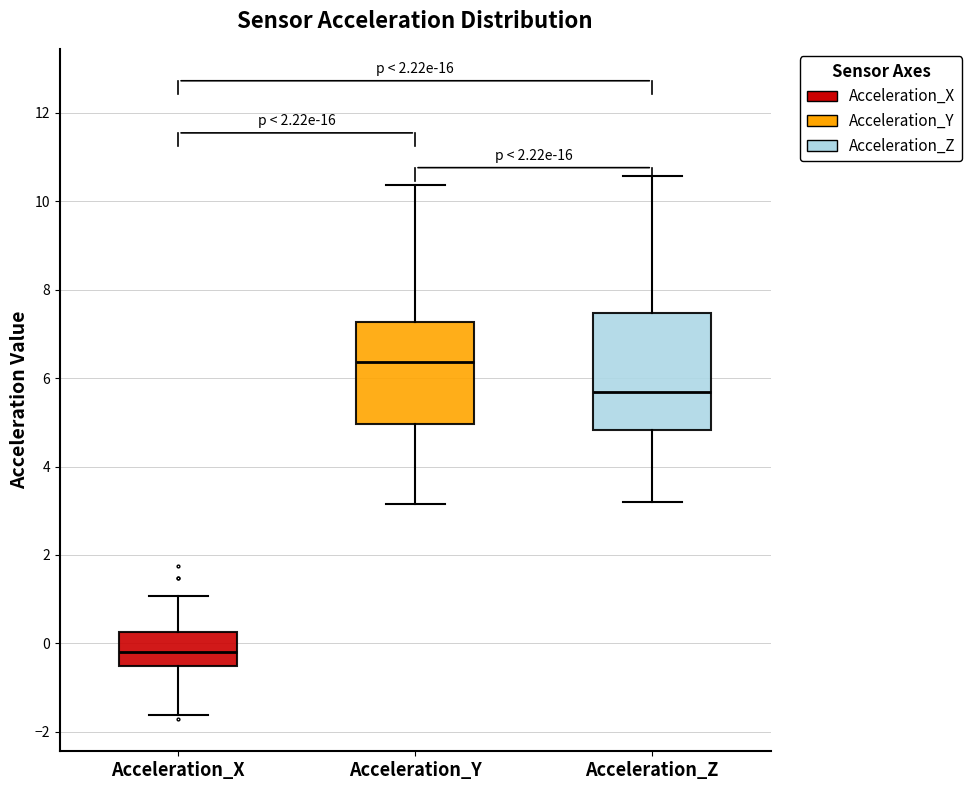

Reading left to right, read every box against the y-axis: the position of its median line, the range the box covers, and the ends of its whiskers. The values are not printed on the chart, so give them approximately, as read against the axis.

Acceleration_X: median -0.2, box -0.6 to 0.2, whiskers -1.6 to 1.0
Acceleration_Y: median 6.4, box 5.0 to 7.2, whiskers 3.2 to 10.4
Acceleration_Z: median 5.6, box 4.8 to 7.4, whiskers 3.2 to 10.6